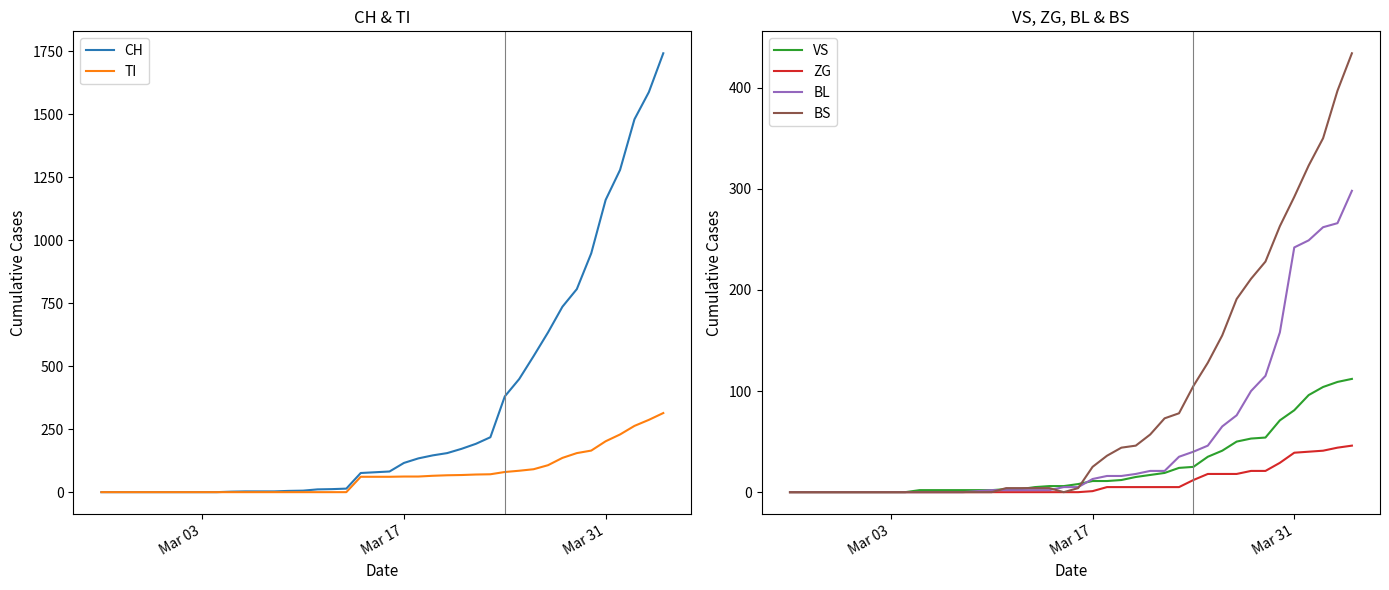

What is the maximum value for BS?

434